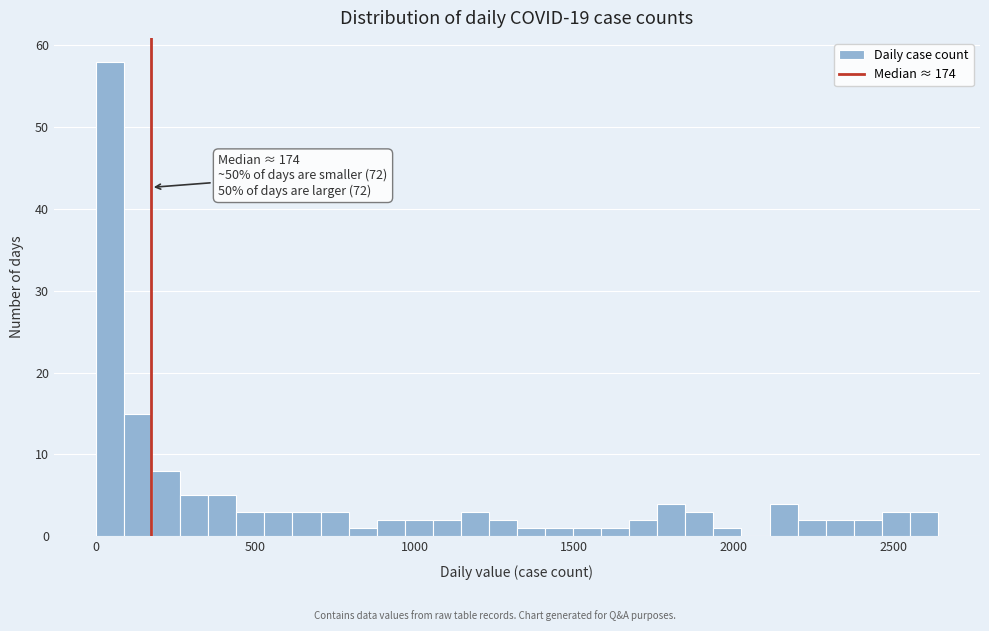

Read against the x-axis, roughly where is the centre of the tallest bar?

50